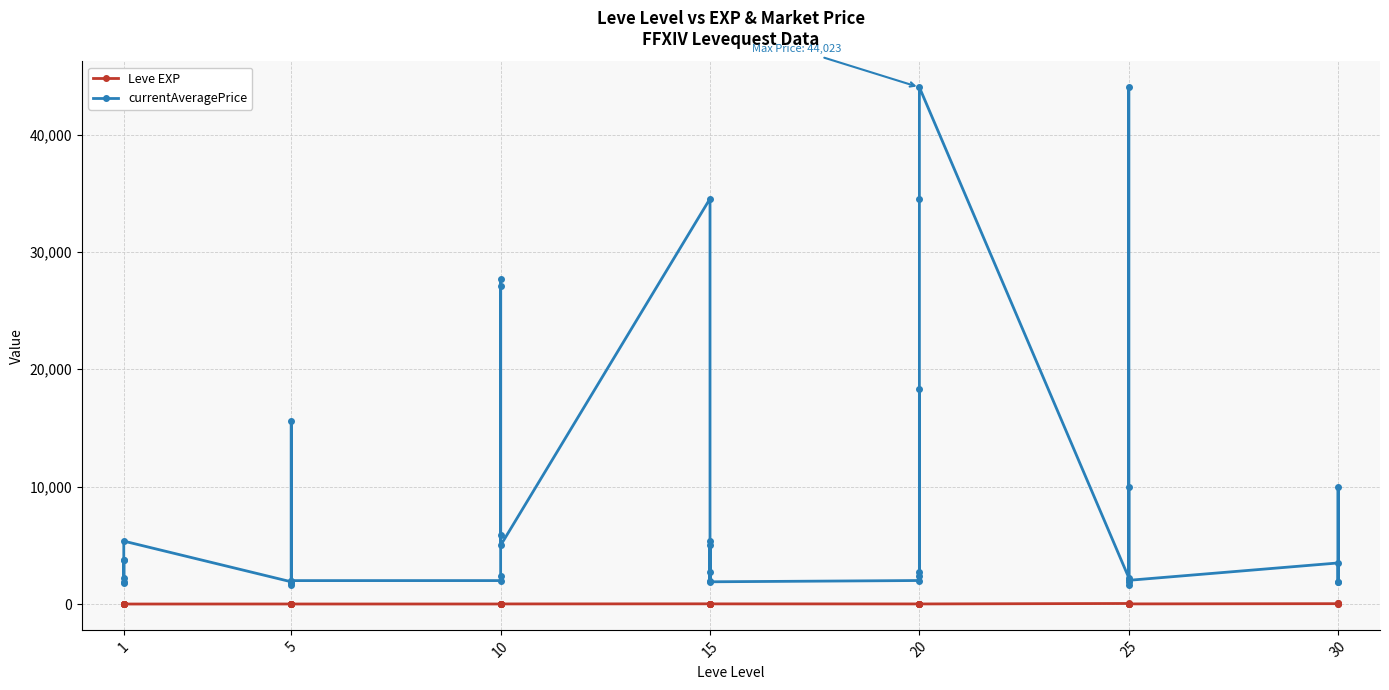

True or false: currentAveragePrice and Leve EXP intersect in this chart.

False